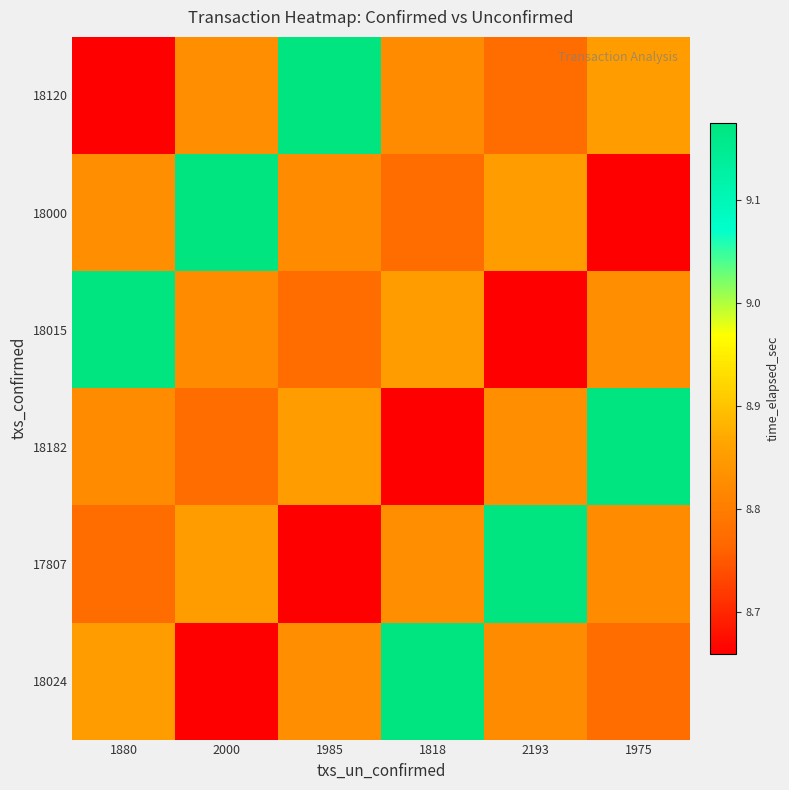

At 2000, list the series in order from smallest to largest.

18024, 18182, 18015, 18120, 17807, 18000